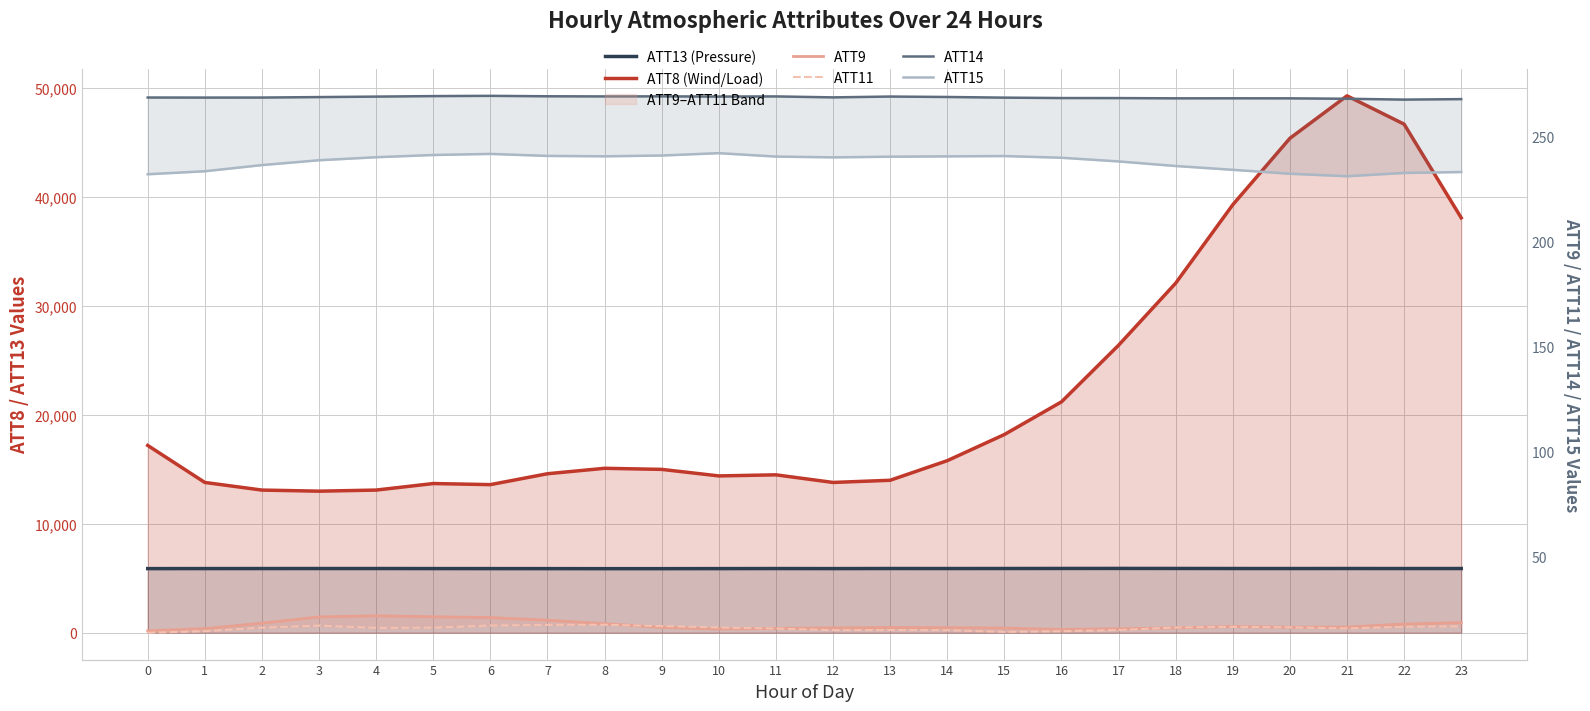

What value does the ATT8 (Wind/Load) series have at 0?

17200.0